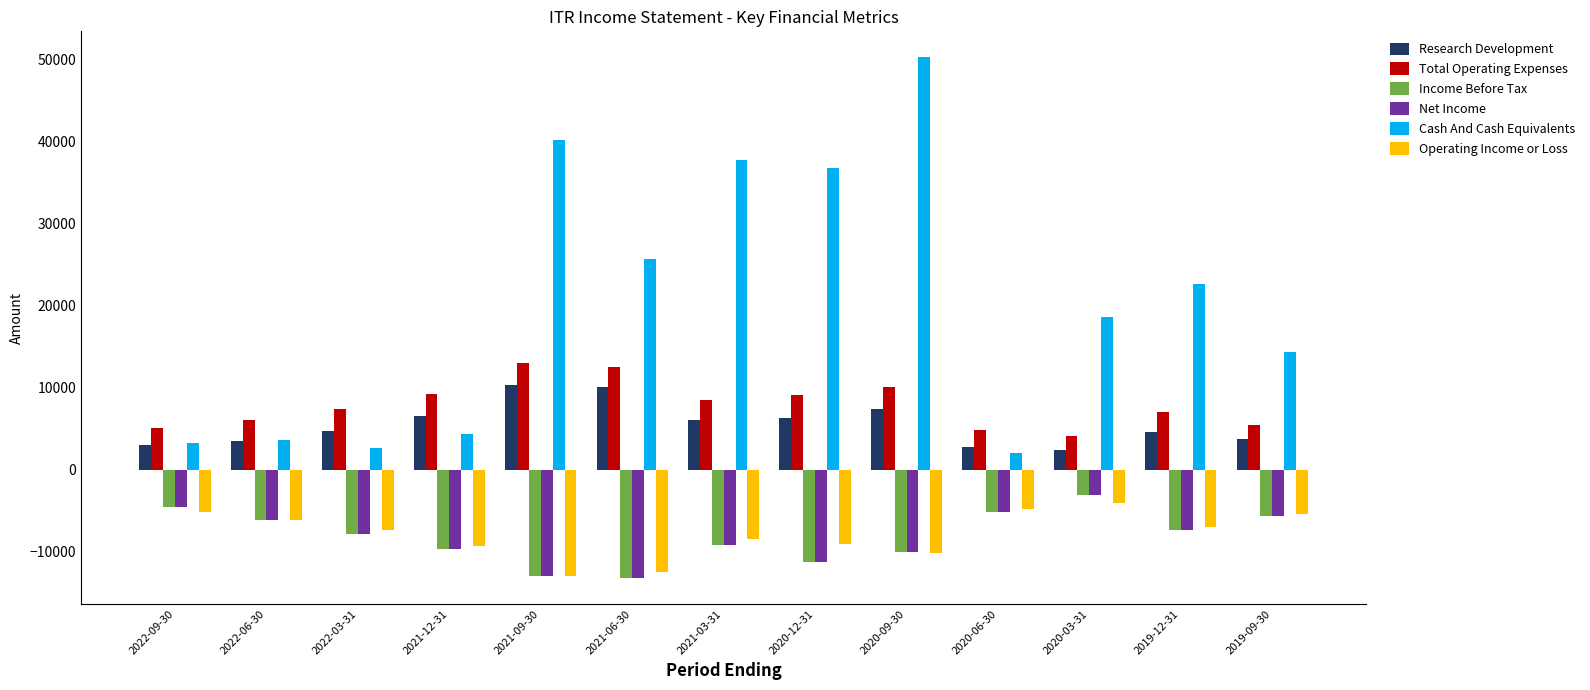

Does the chart contain stacked bars?

No